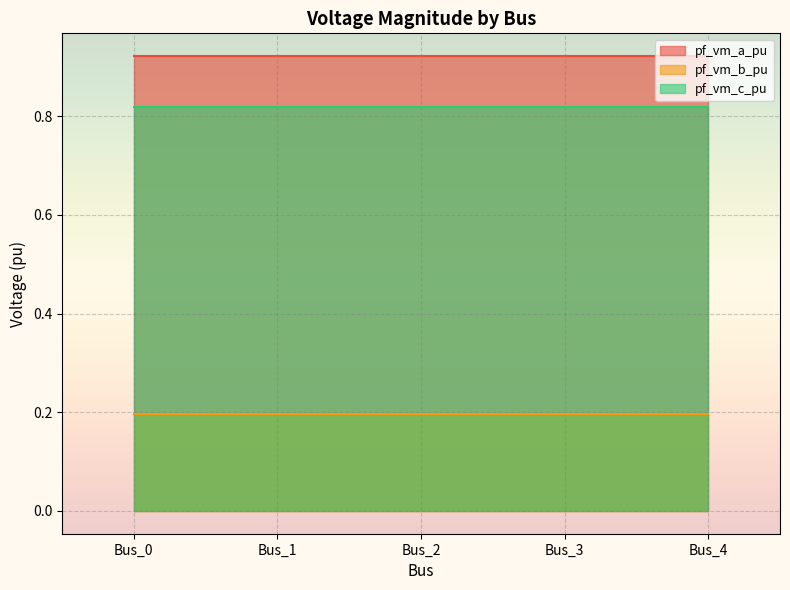

At which category does the chart reach its peak across all series?

Bus_0